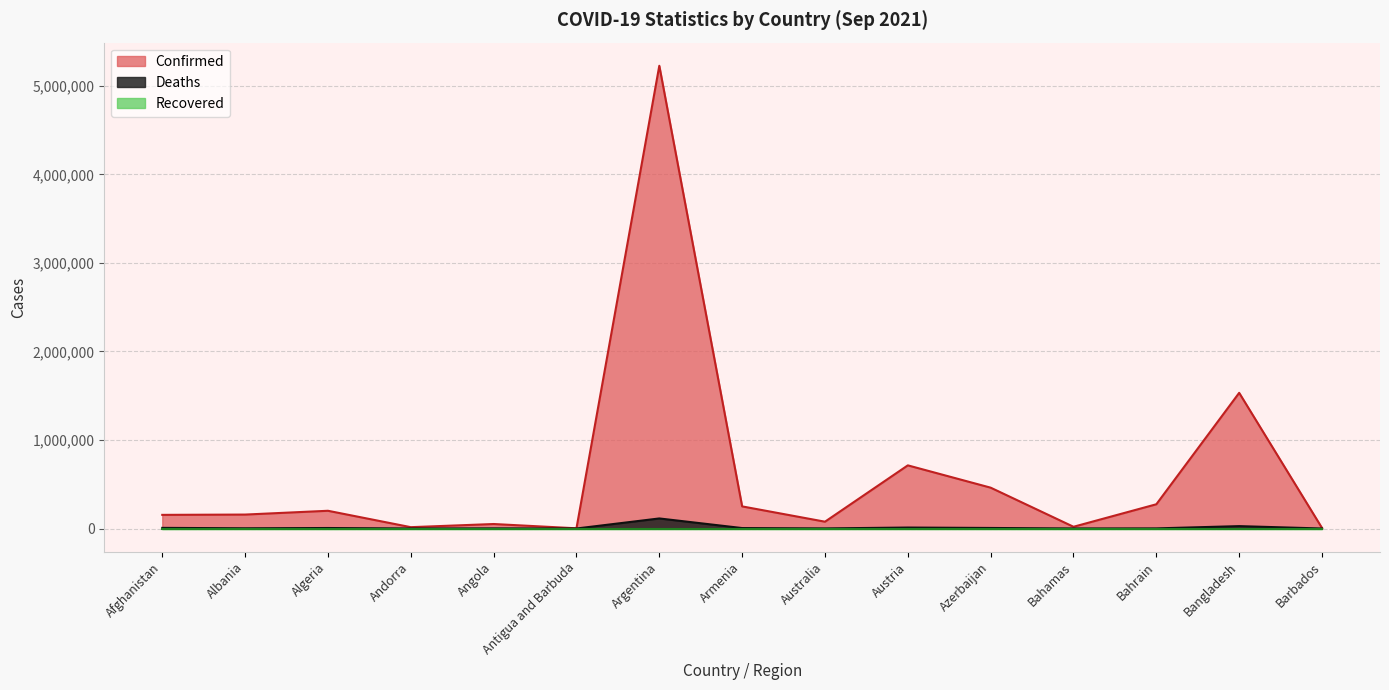

What is the greatest value displayed?

5226831